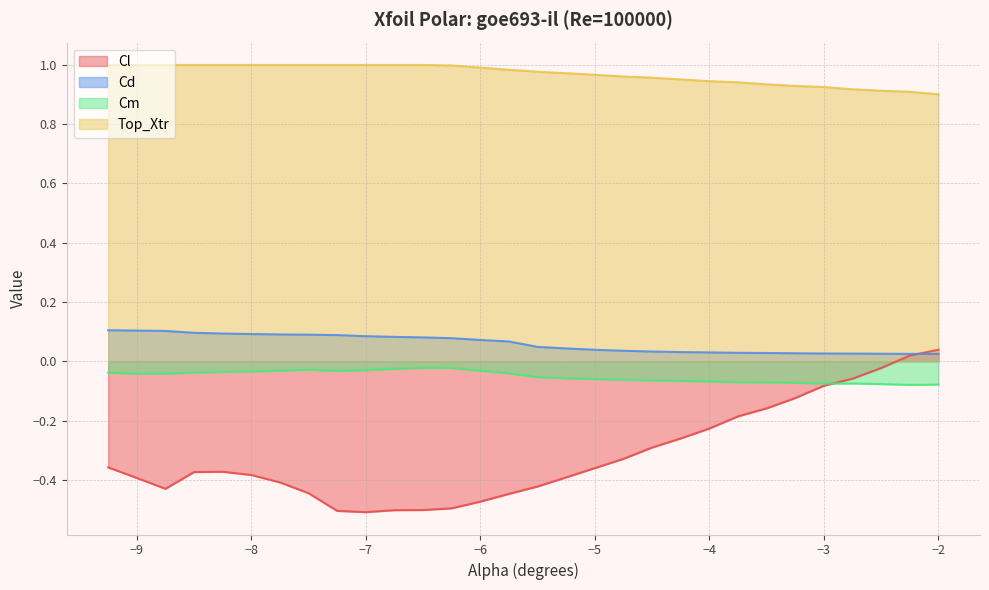

True or false: Top_Xtr has a value of 0.6 at −9.

False